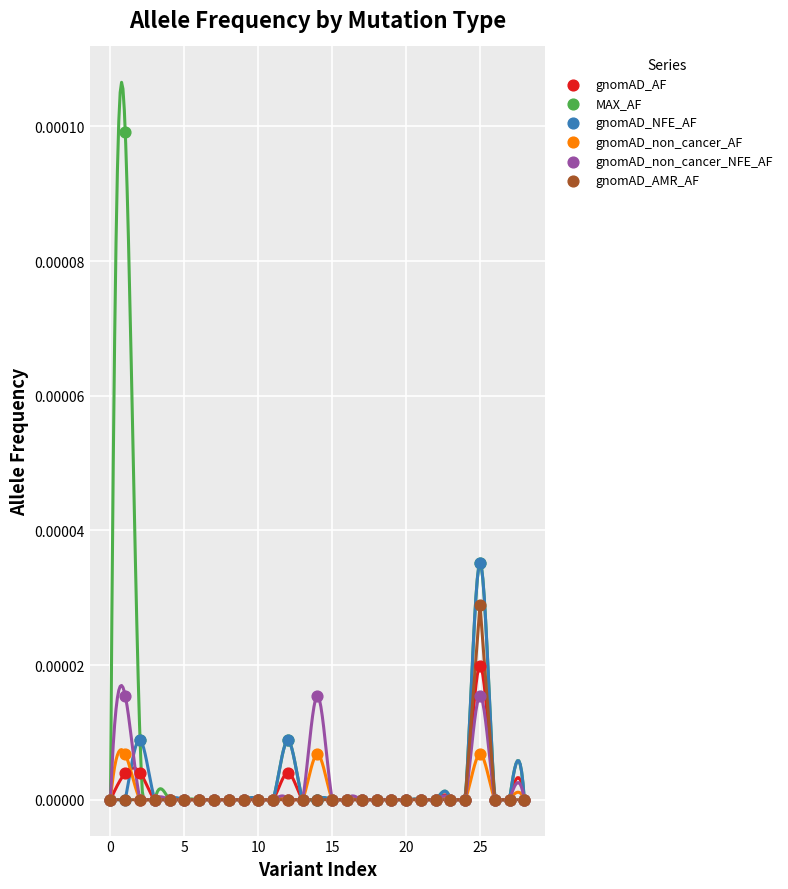

Which series reaches the maximum Y coordinate?

MAX_AF